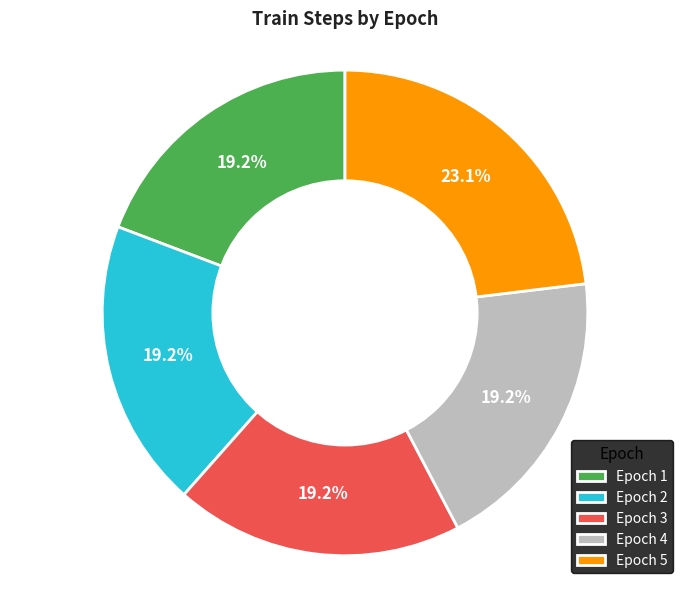

What is the largest slice in the pie chart?

Epoch 5